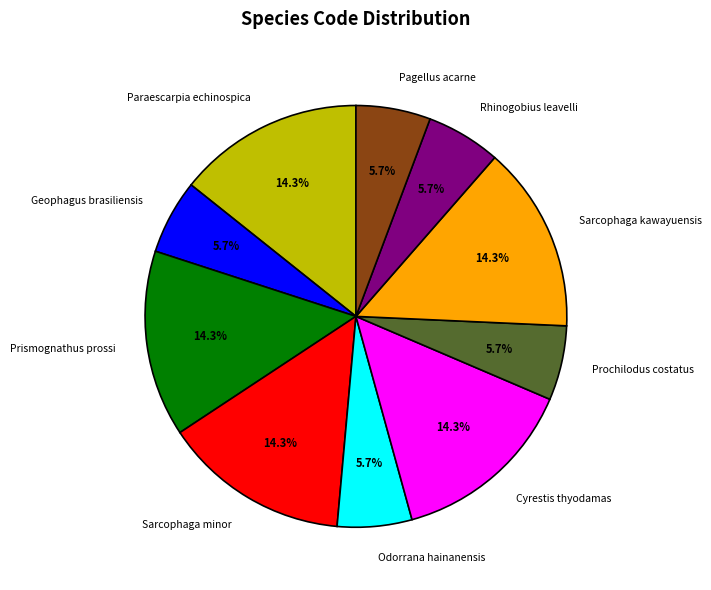

How many segments does this pie chart have?

10